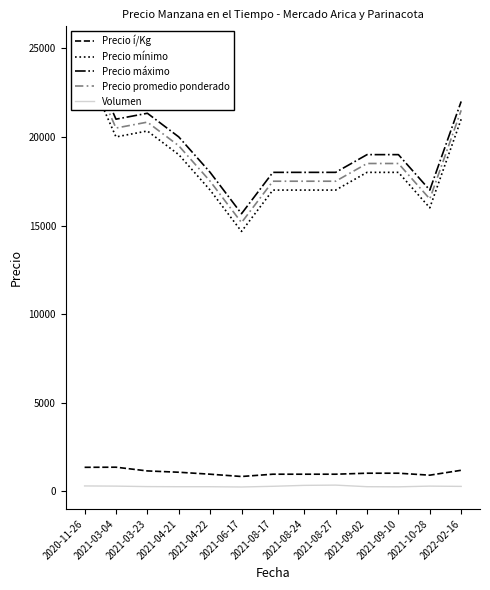

At which category is the sum across all series the highest?

2020-11-26